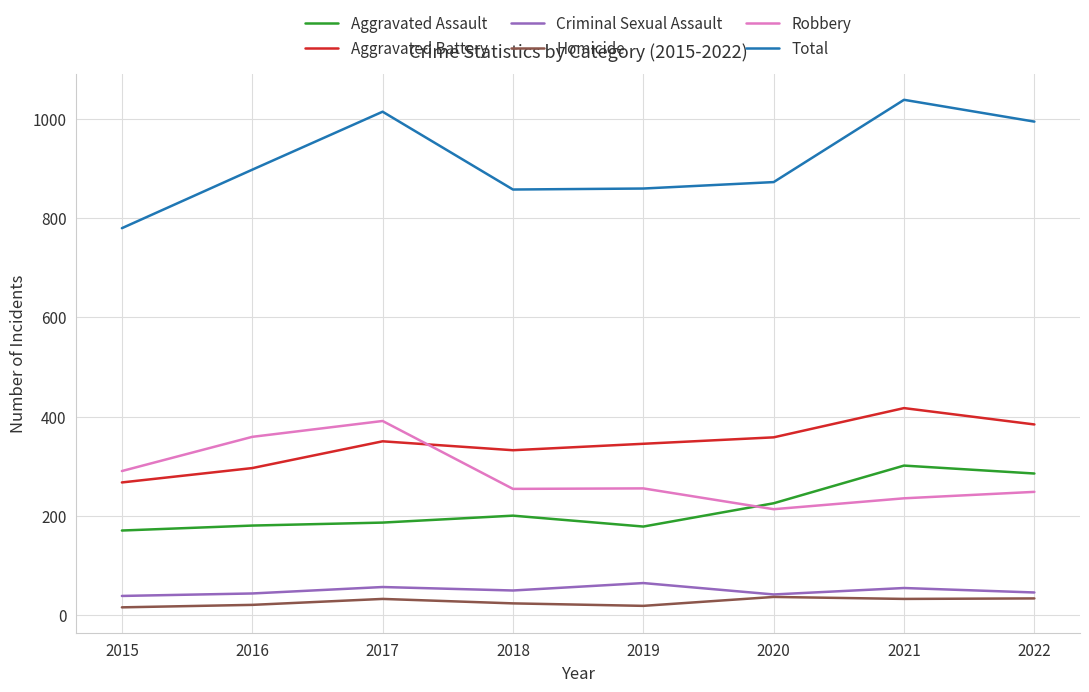

Is it true that Criminal Sexual Assault equals 22 at 2017?

False